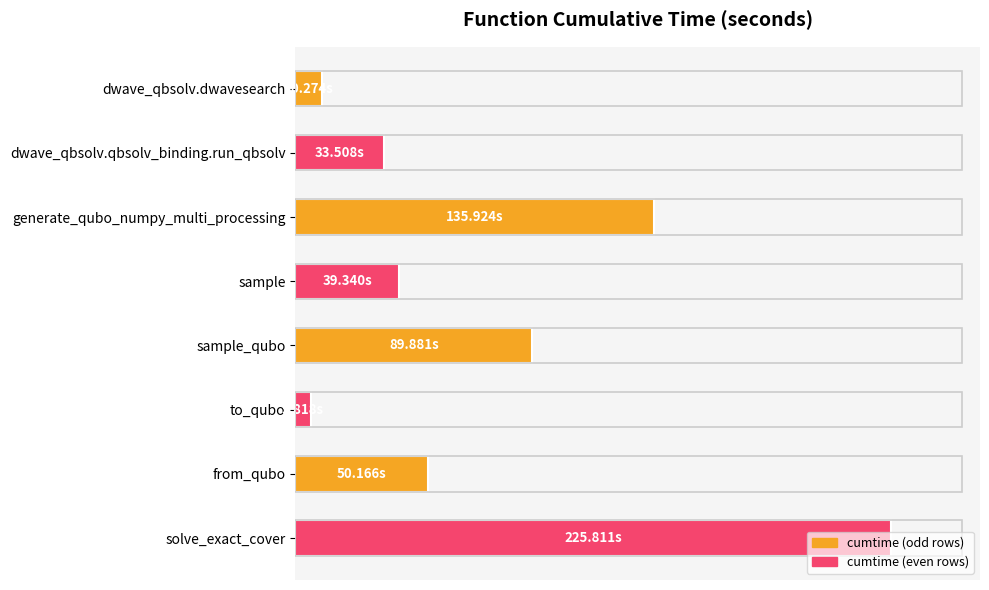

Are the bars horizontal?

Yes